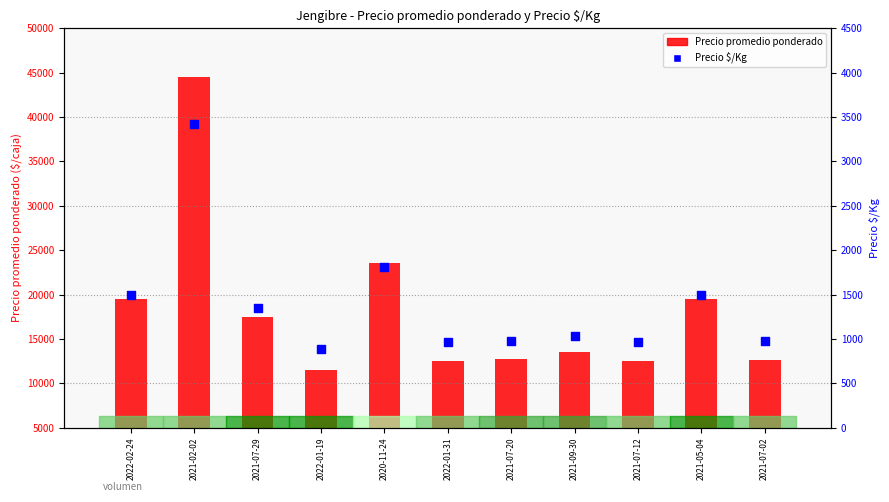

At how many categories does at least one series exceed 30121?

1